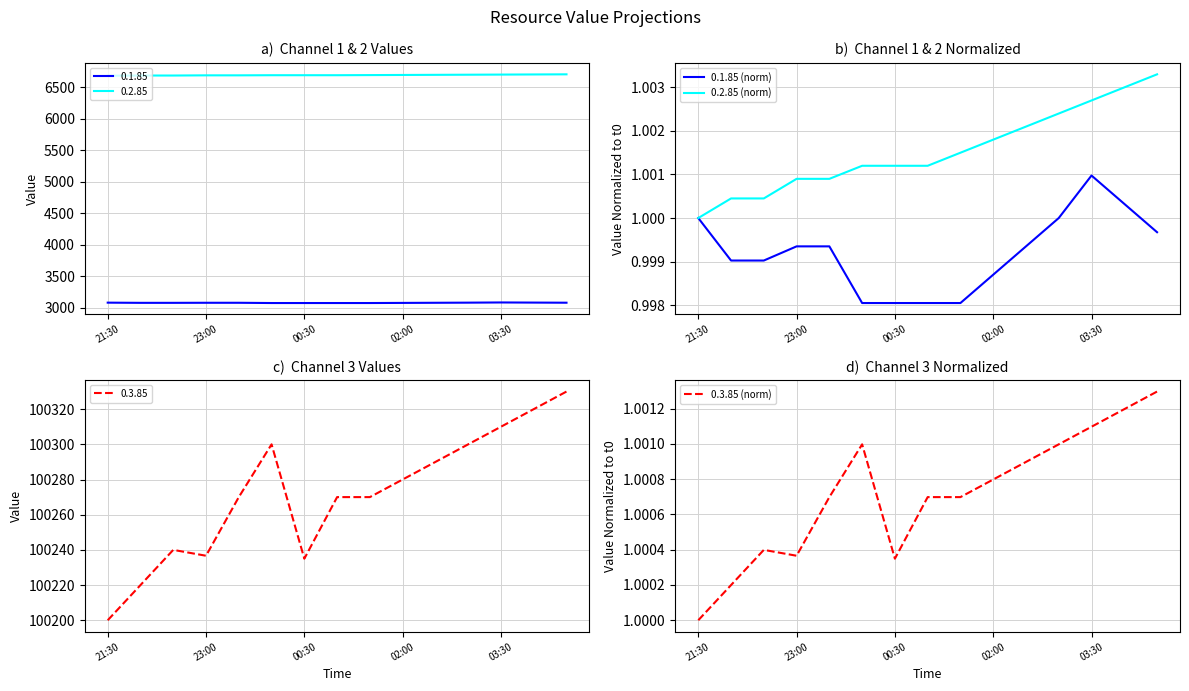

What are all the series names shown in the legend?

0.1.85 (norm), 0.2.85 (norm), 0.3.85 (norm)